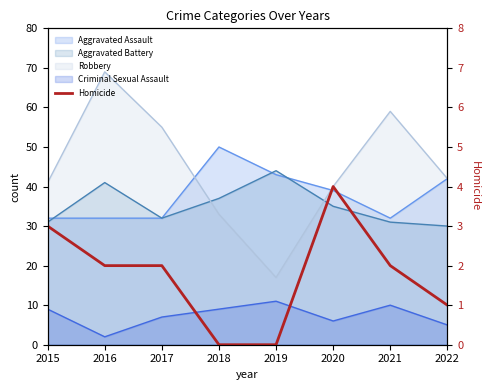

Rank the categories by value from lowest to highest.

2018, 2019, 2022, 2016, 2017, 2021, 2015, 2020